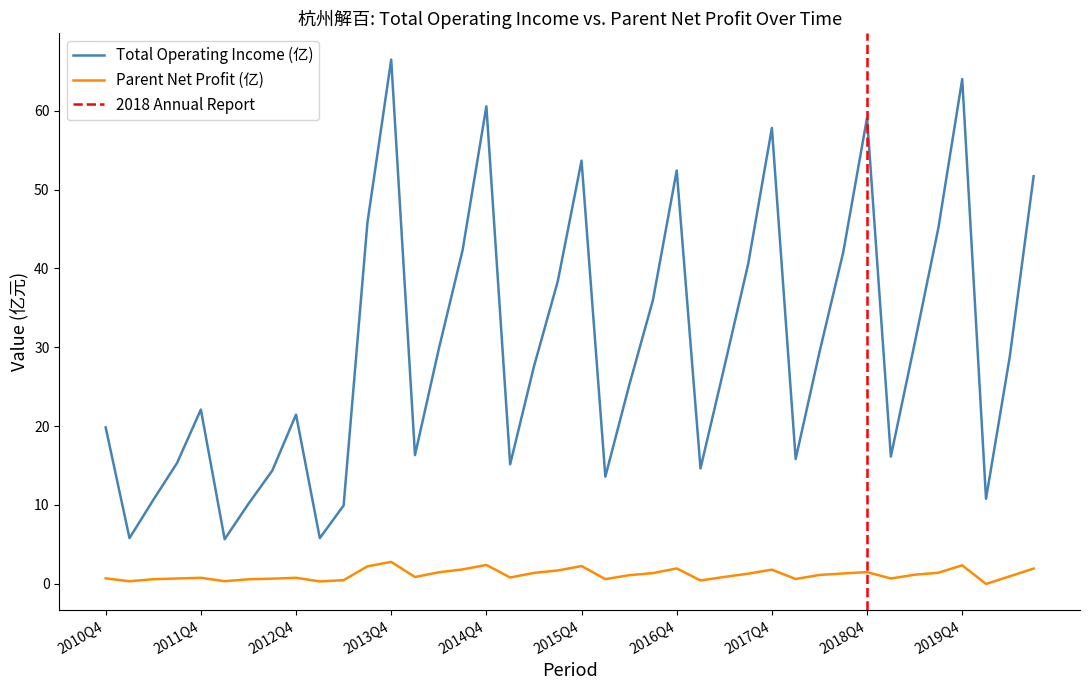

At which category does the chart reach its peak across all series?

2013Q4